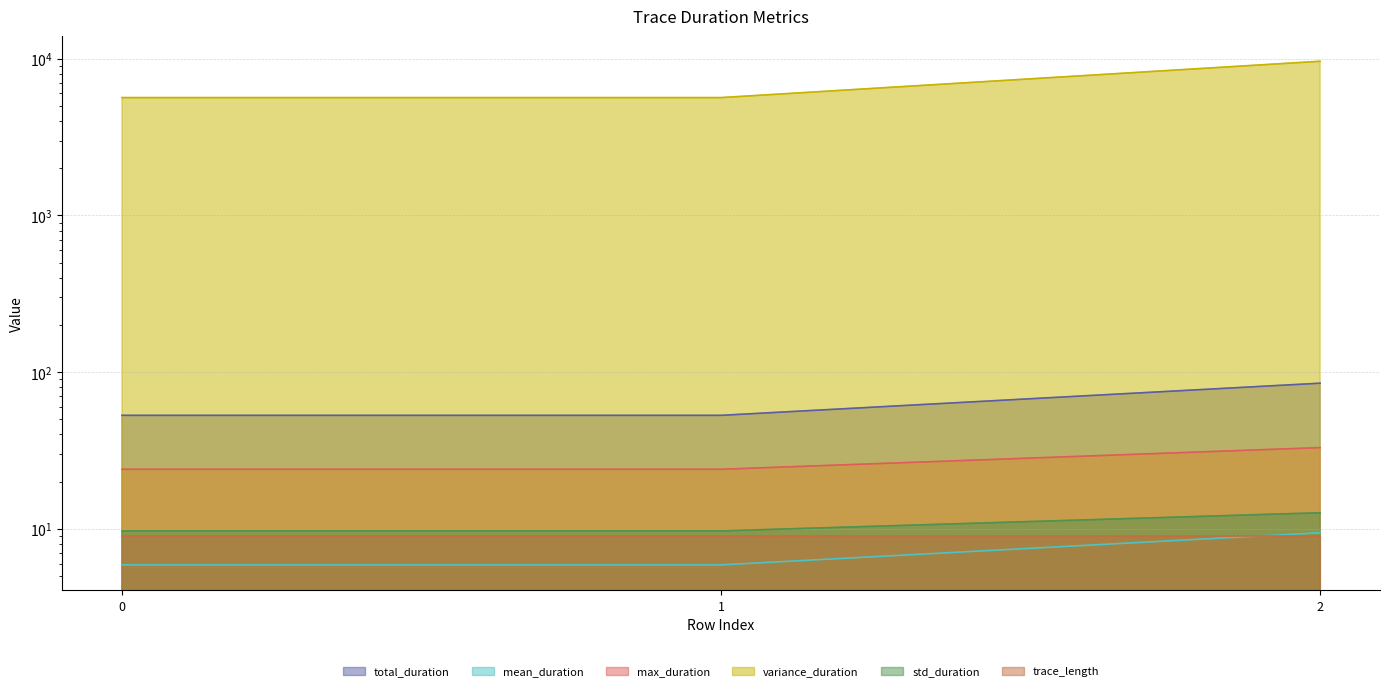

Between 1 and 2, which series saw the biggest shift?

std_duration